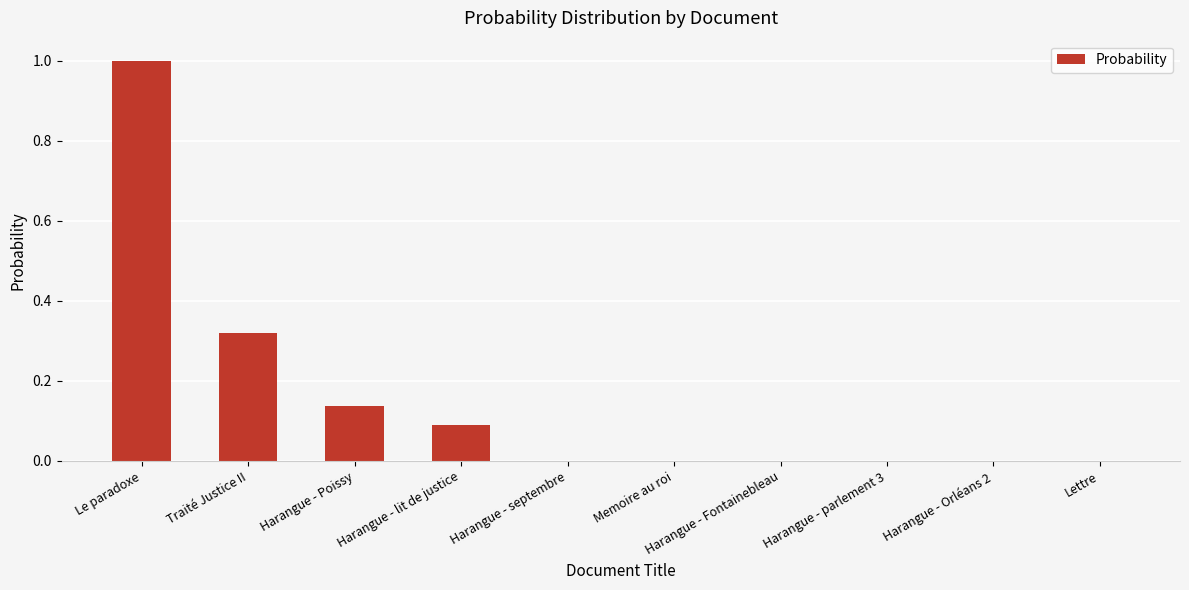

Which category has the highest value across all series?

Le paradoxe